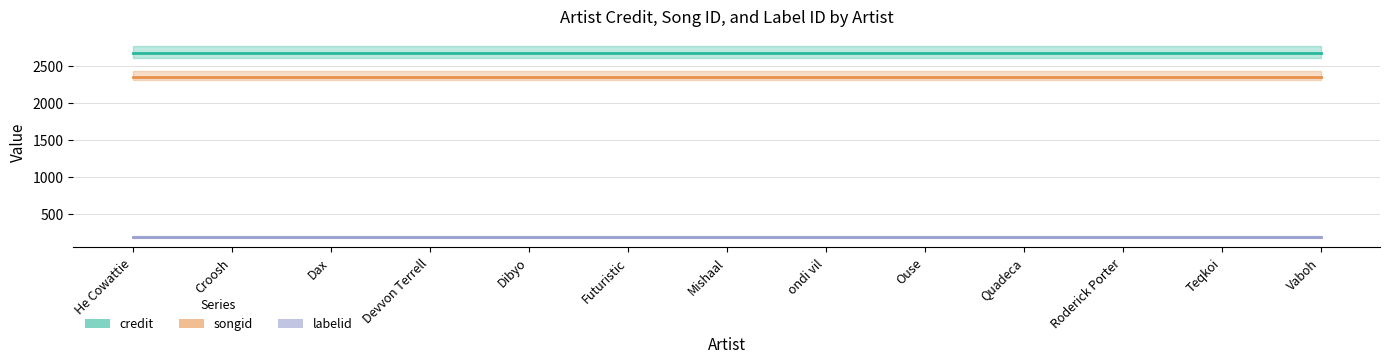

The credit series shows 2671.6 at Devvon Terrell. True or false?

True